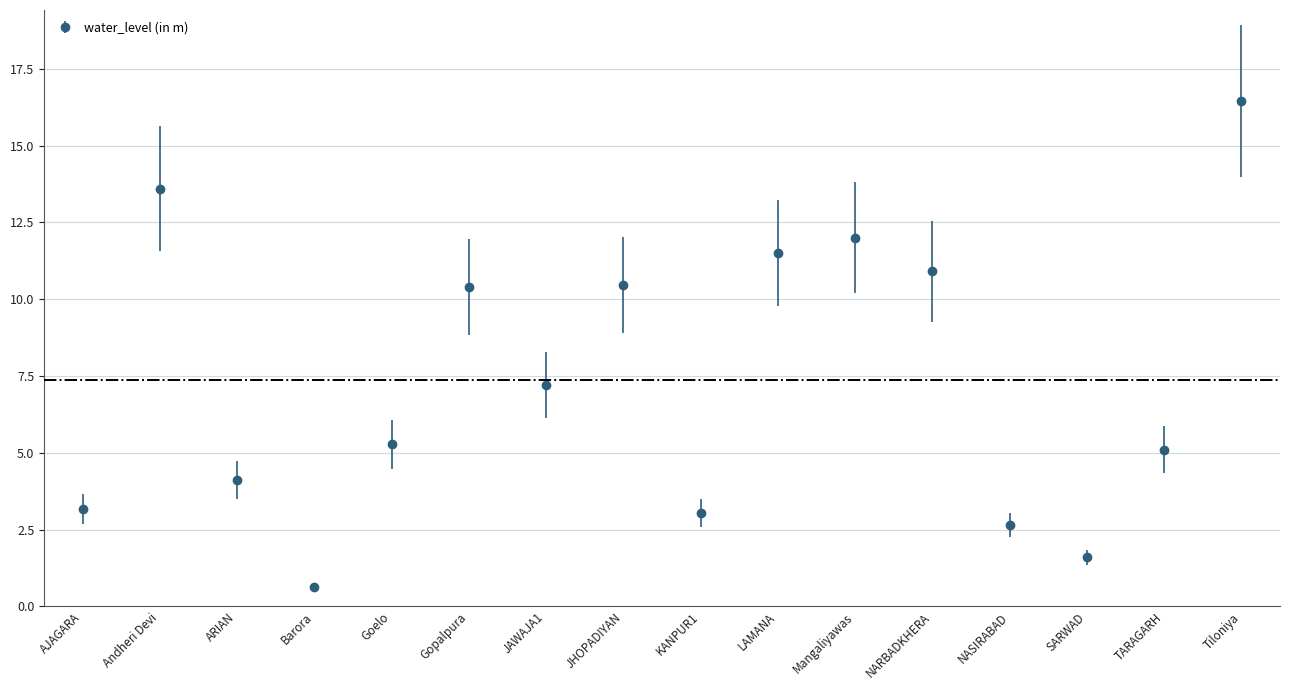

What is the sum of the values at KANPUR1 and ARIAN?

7.2